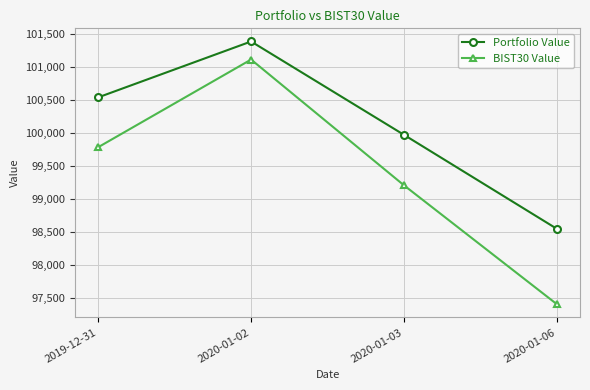

Reading left to right, what are all the values shown in this chart?

Portfolio Value: 2019-12-31=100540.9	2020-01-02=101389.6	2020-01-03=99972.5	2020-01-06=98545.4
BIST30 Value: 2019-12-31=99784.7	2020-01-02=101115.4	2020-01-03=99206.3	2020-01-06=97401.3